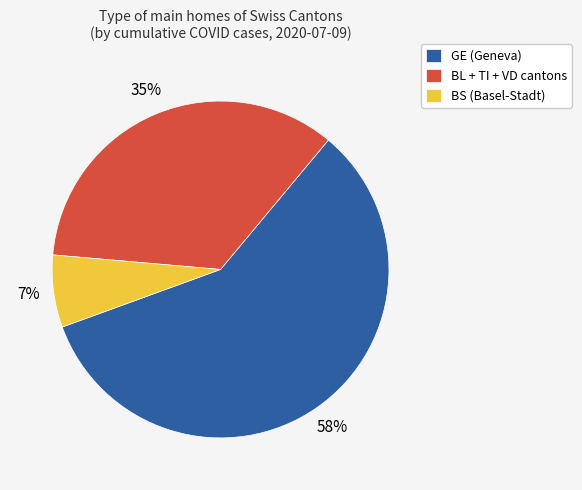

Which has a higher value, BS (Basel-Stadt) or BL + TI + VD cantons?

BL + TI + VD cantons